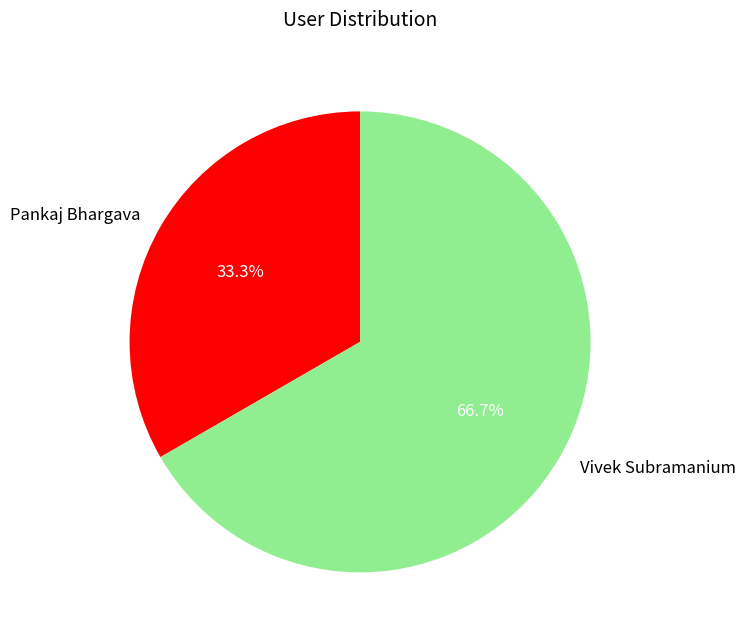

Which has a higher value, Pankaj Bhargava or Vivek Subramanium?

Vivek Subramanium